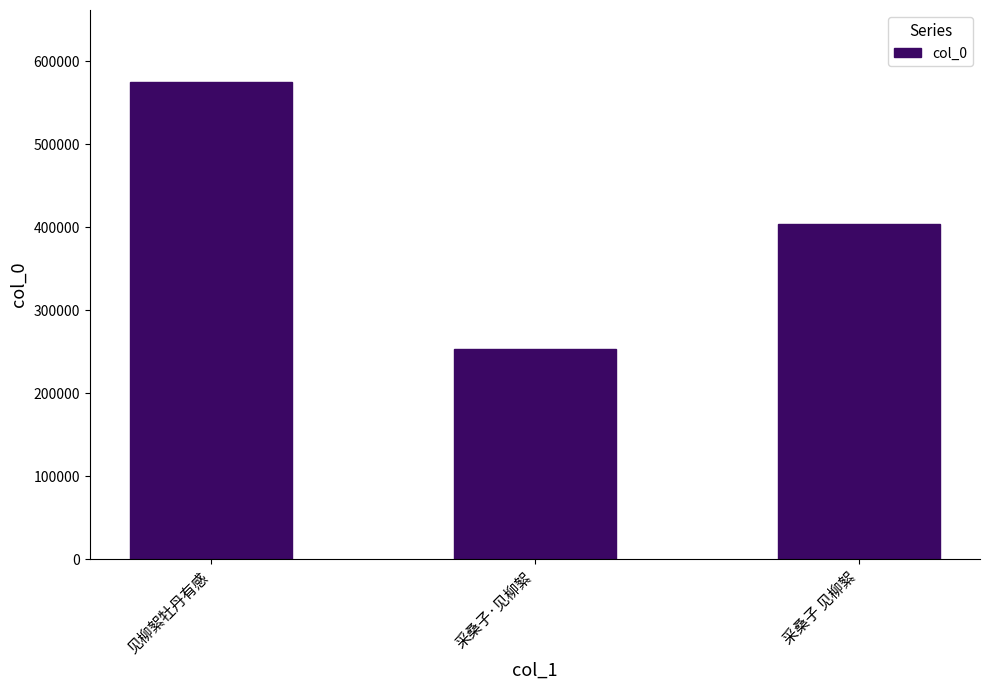

Does the chart contain stacked bars?

No